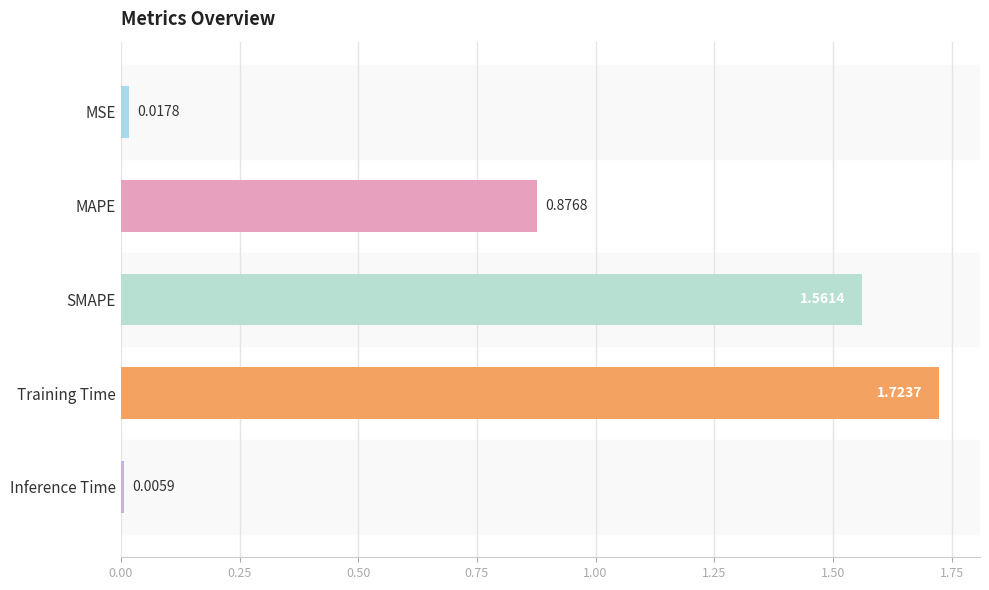

What is the difference between the second highest and second lowest values?

1.5